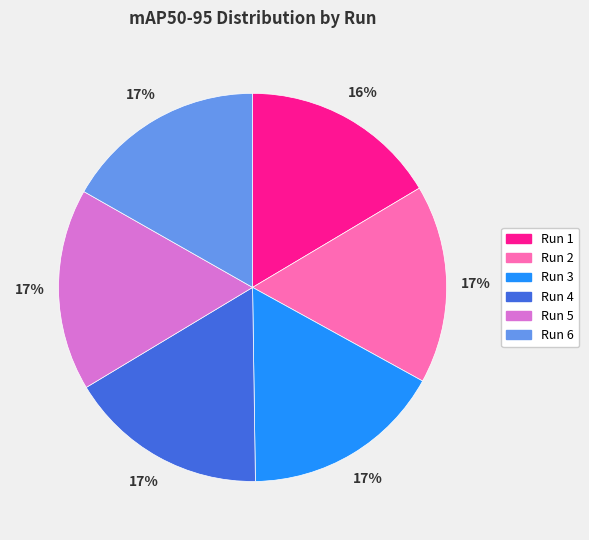

Is it true that Run 6 is 17% of the pie?

True